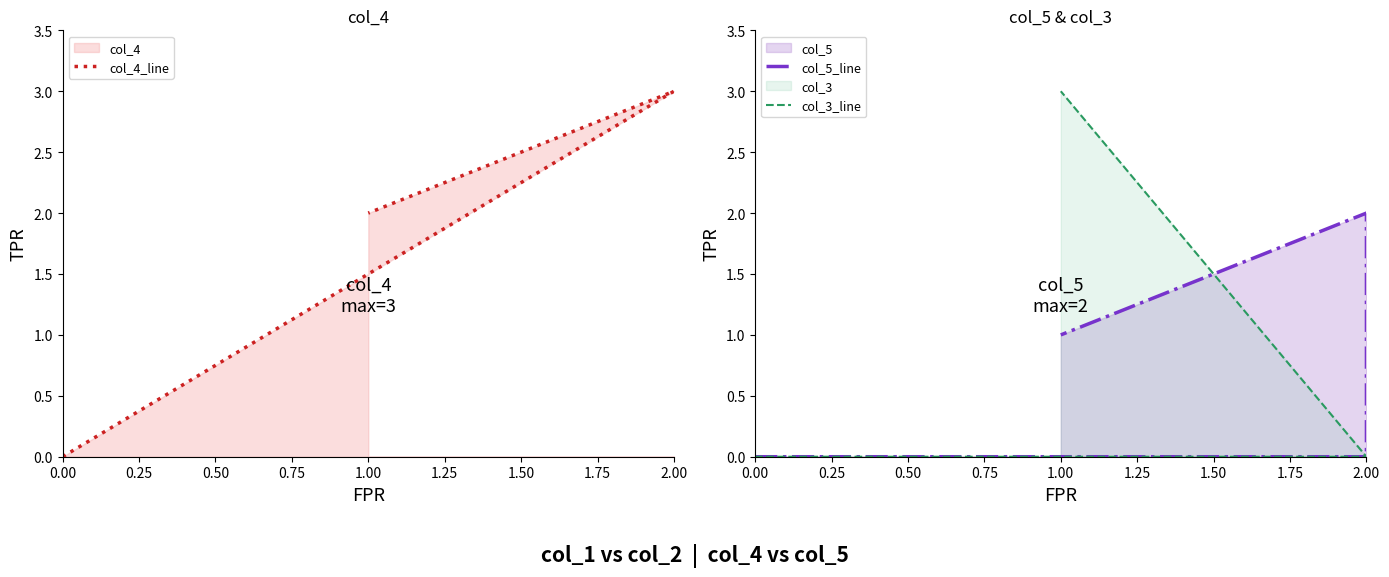

Is it true that col_4_line equals 0 at 0.00?

True